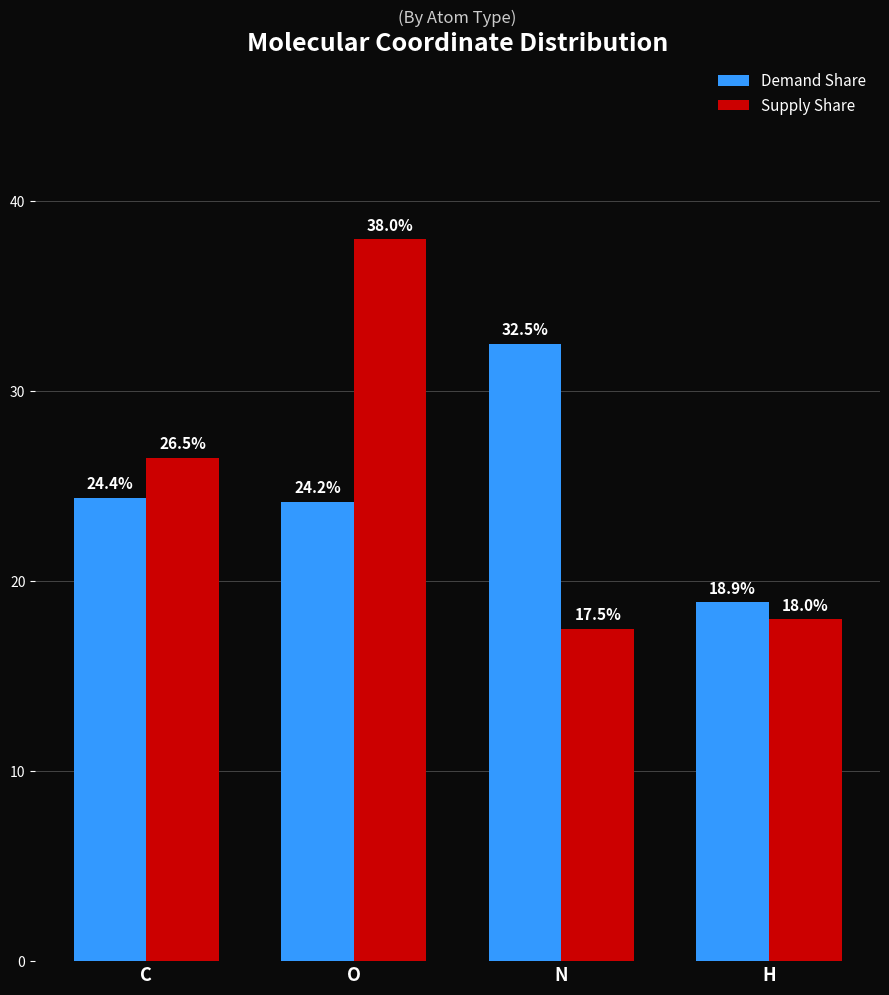

At which label does Demand Share reach its minimum?

H